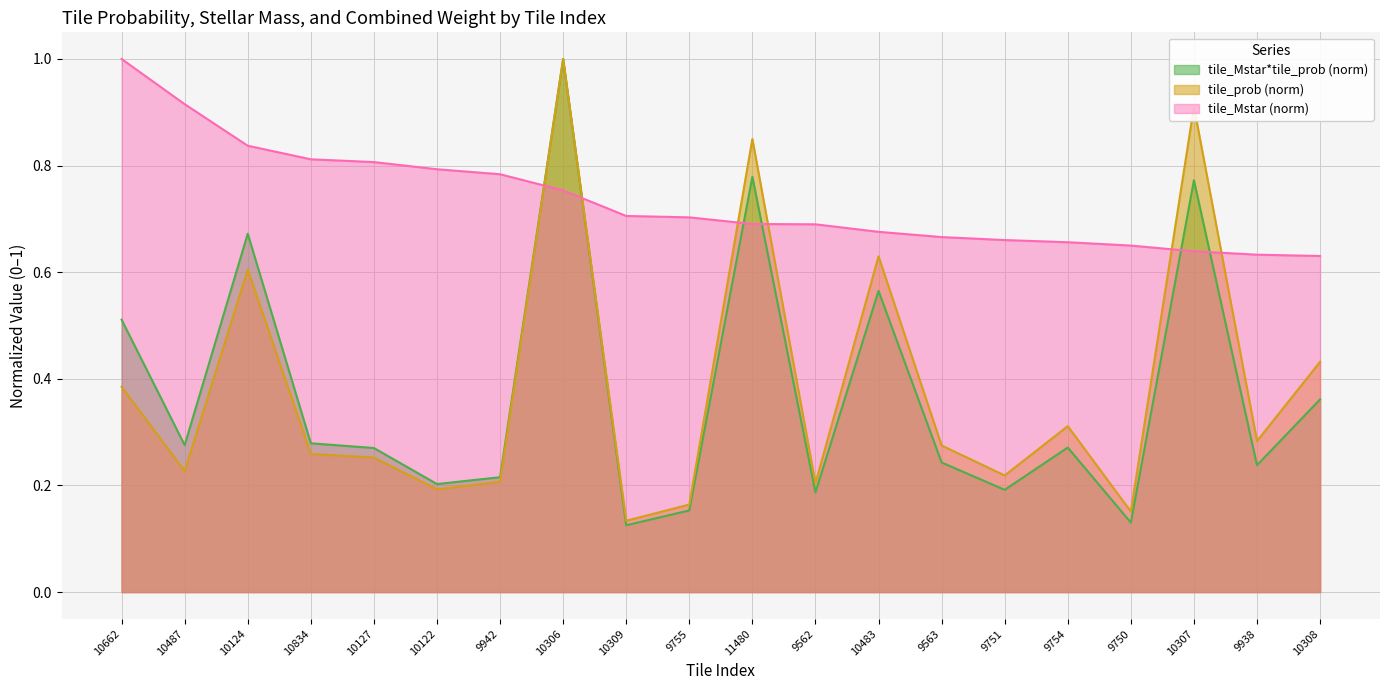

Where do tile_prob and tile_Mstar_norm first cross each other?

9942 and 10306